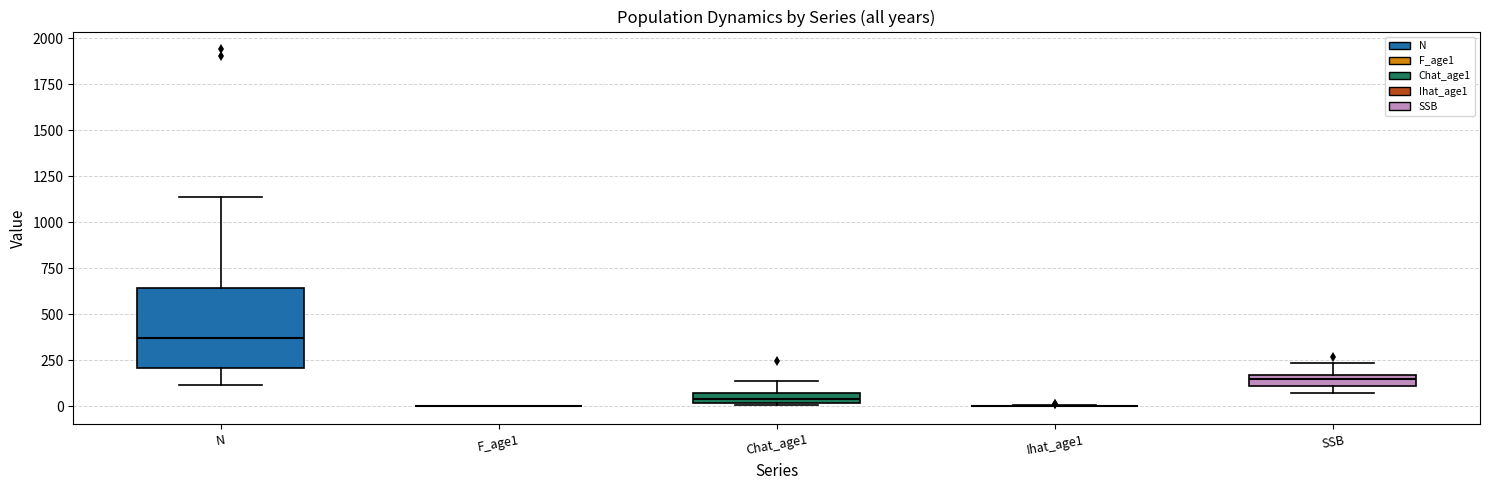

Which box is the tallest, from its lower edge to its upper edge?

N